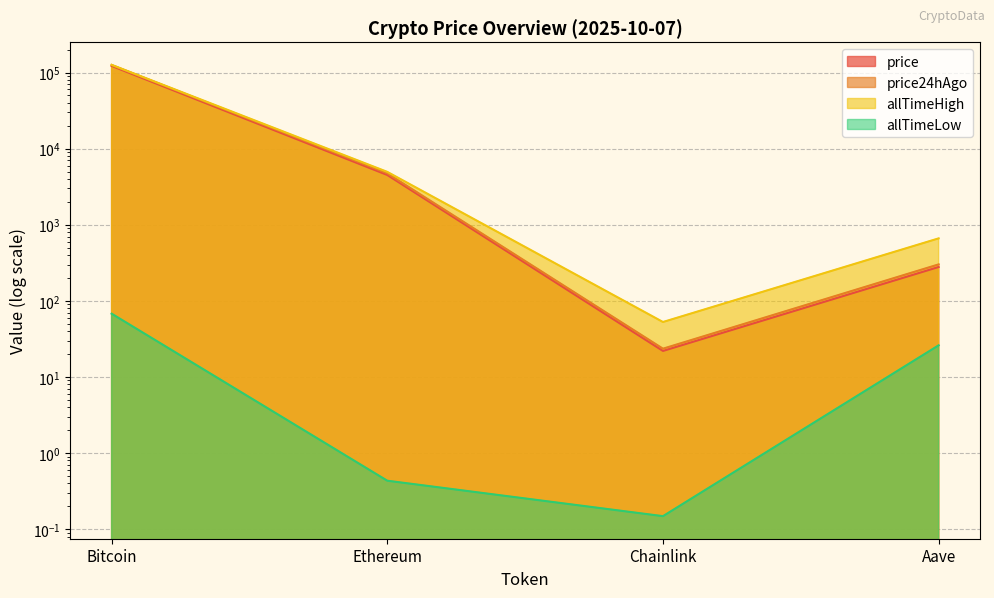

What is the difference between the price24hAgo values at Aave and Bitcoin?

125215.9